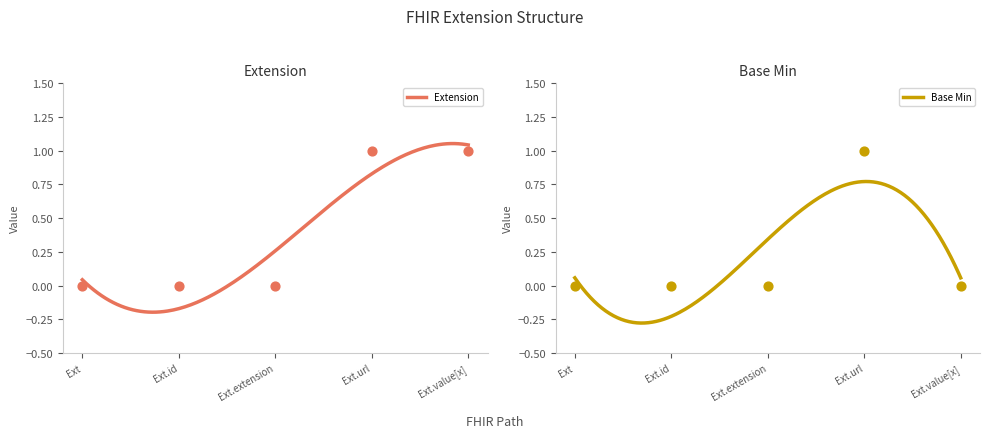

Is the value of Base Min at Ext.id greater than the value of Extension at Ext.extension?

No